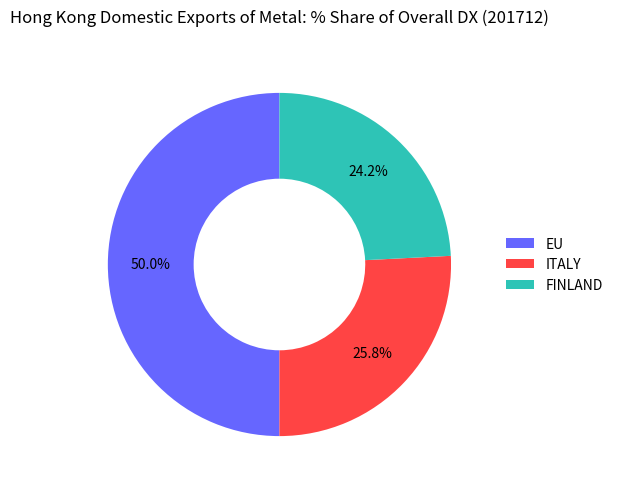

How many slices are in this pie chart?

3